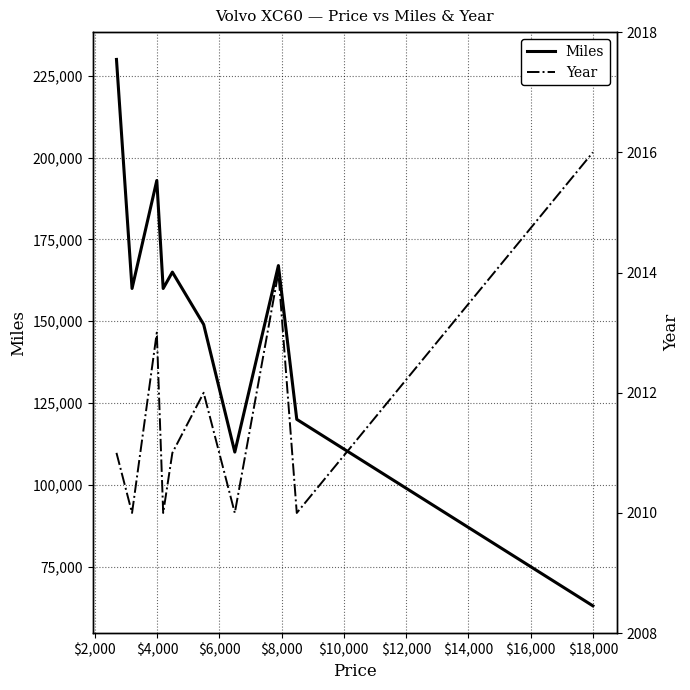

What is the maximum value for Miles?

230000